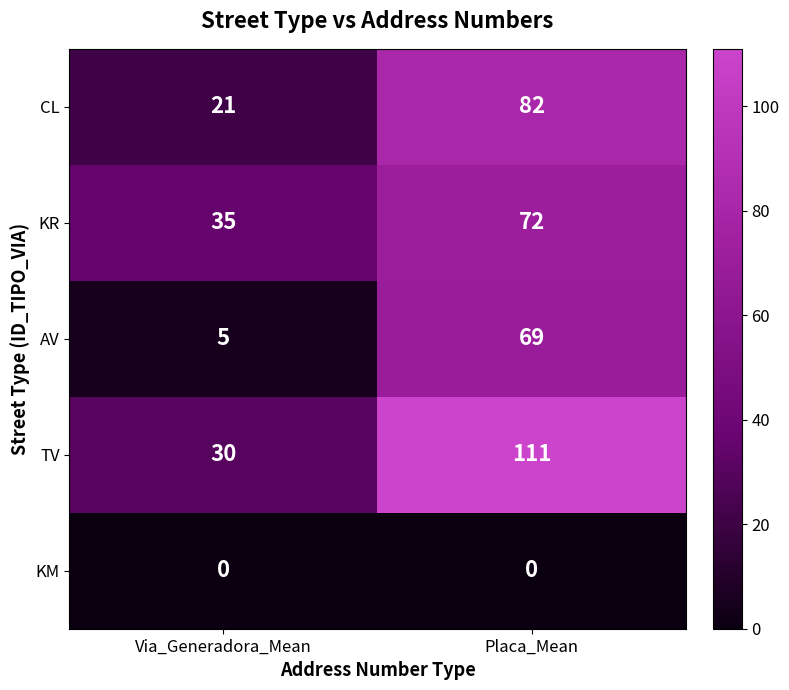

At which category is the sum across all series the highest?

Placa_Mean